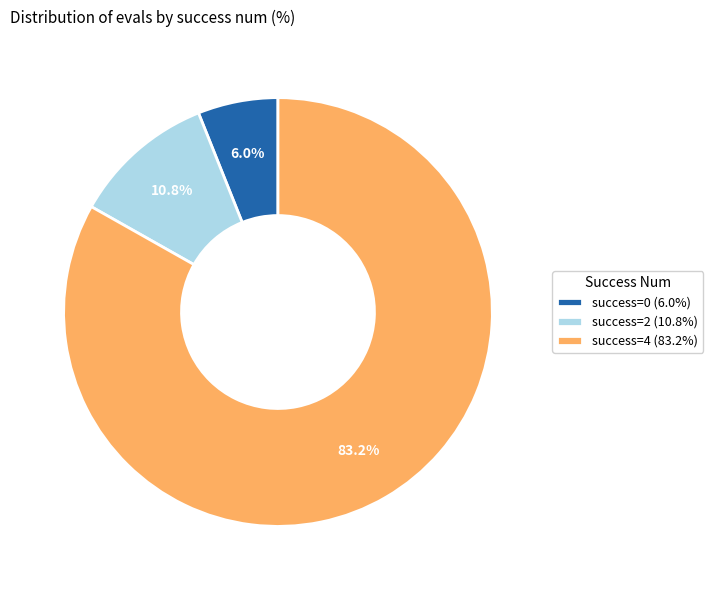

Rank the categories by value from lowest to highest.

success=0 (6.0%), success=2 (10.8%), success=4 (83.2%)